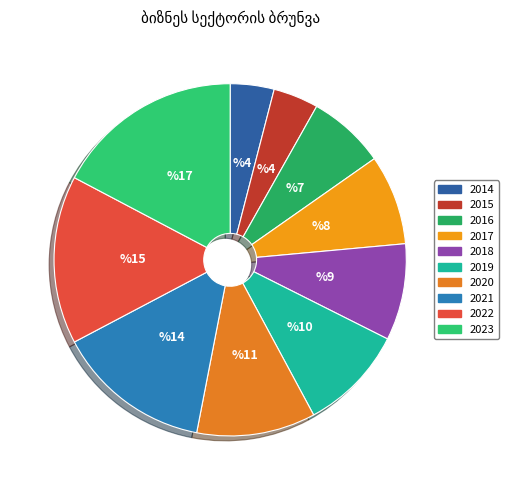

Combined, do 2020 and 2017 account for over 50%?

No